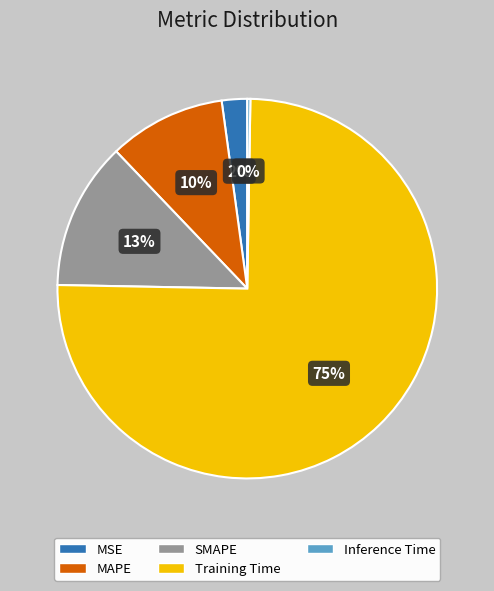

Which slice represents more than half of the pie?

Training Time